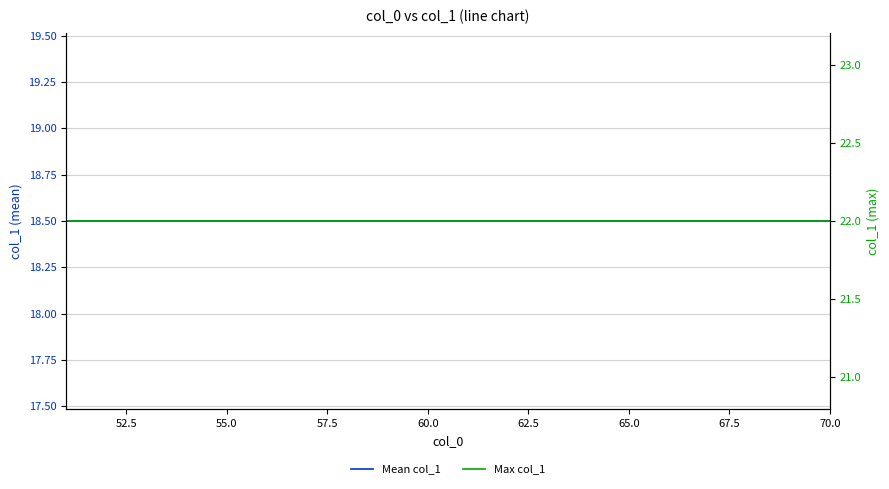

At how many categories does at least one series exceed 20?

20